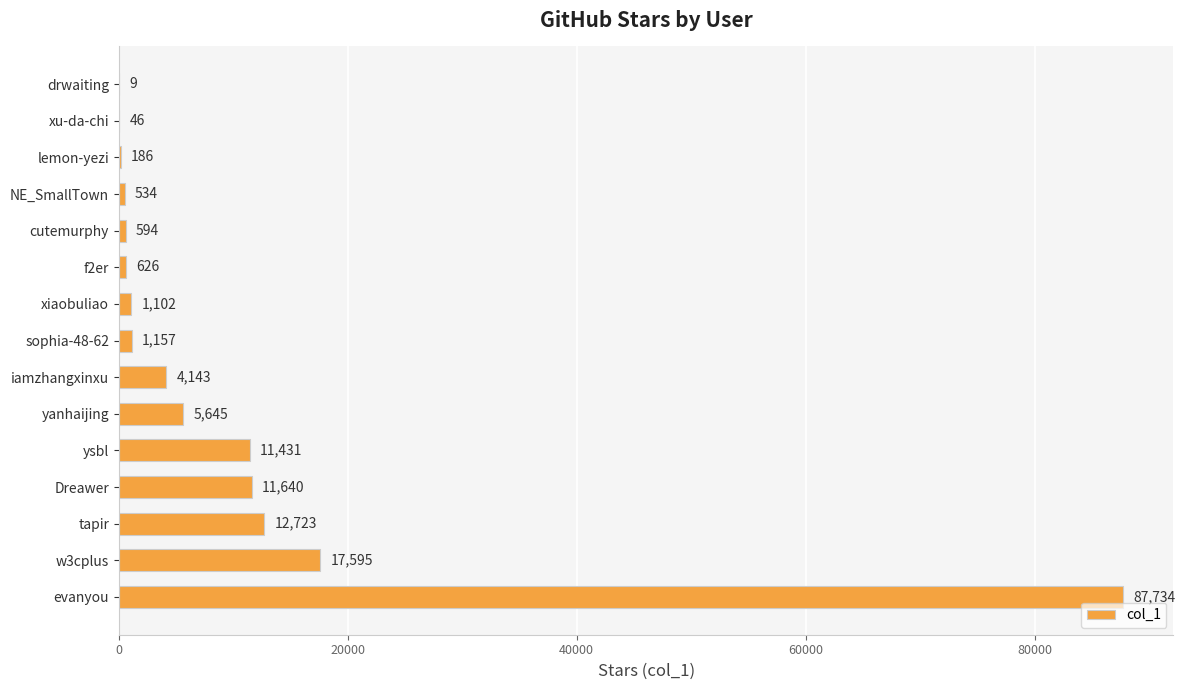

How many categories are shown in the chart?

15